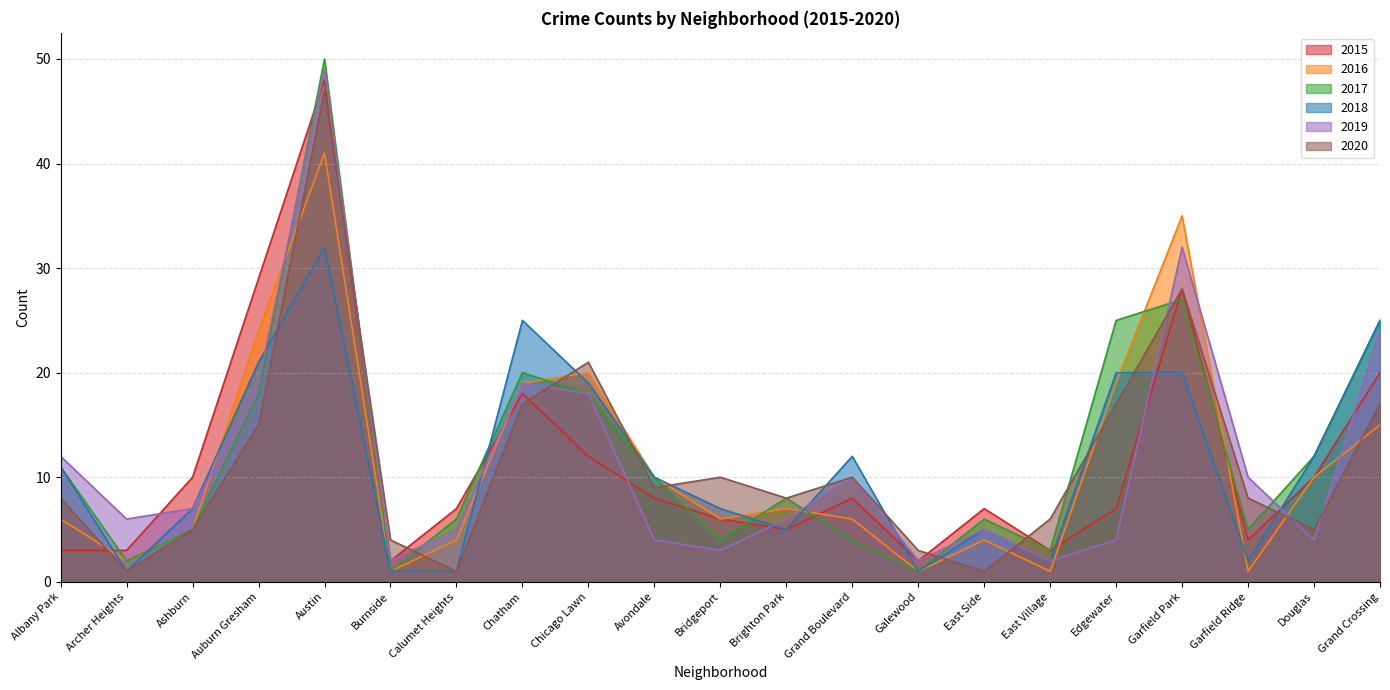

Which series has the widest spread of values?

2017